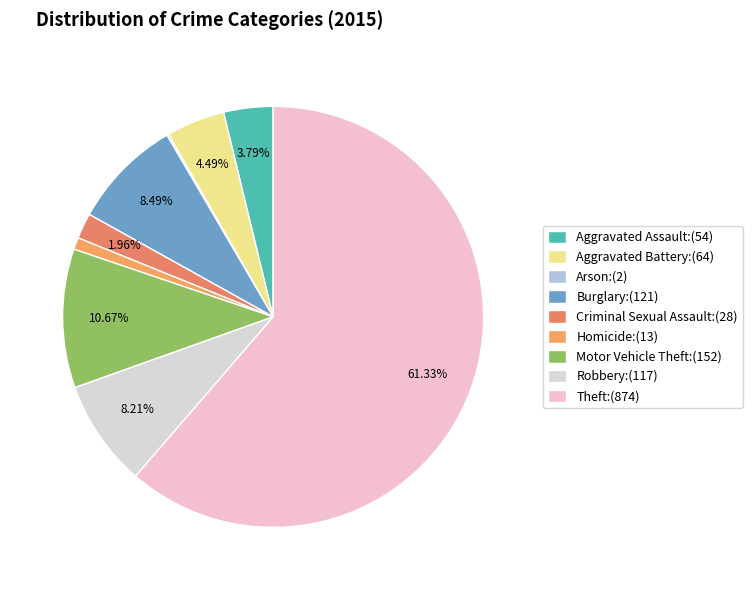

What is the smallest slice in the pie chart?

Arson